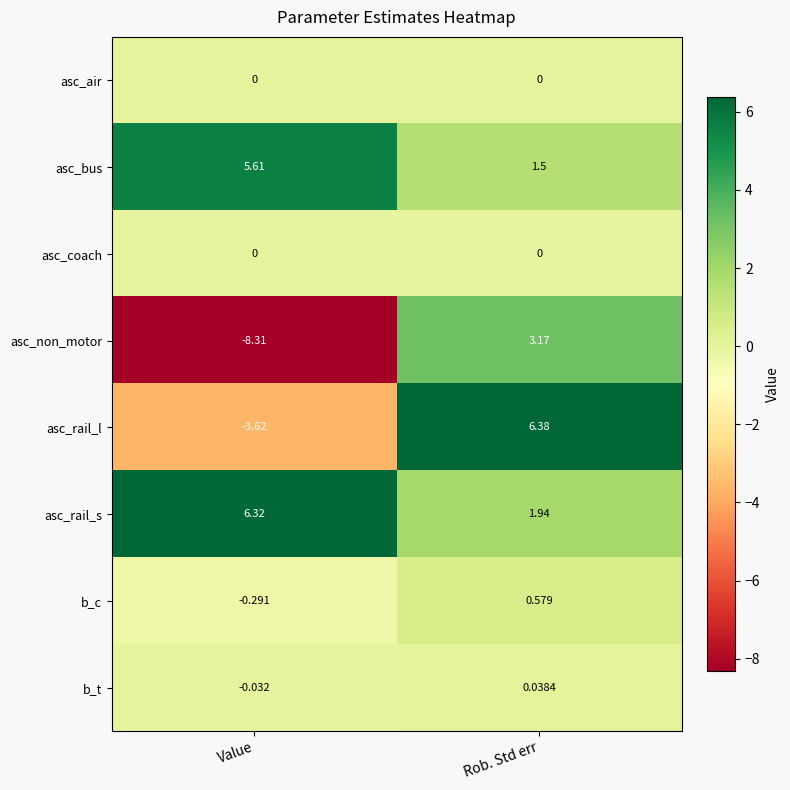

At which label does asc_rail_l reach its peak?

Rob. Std err